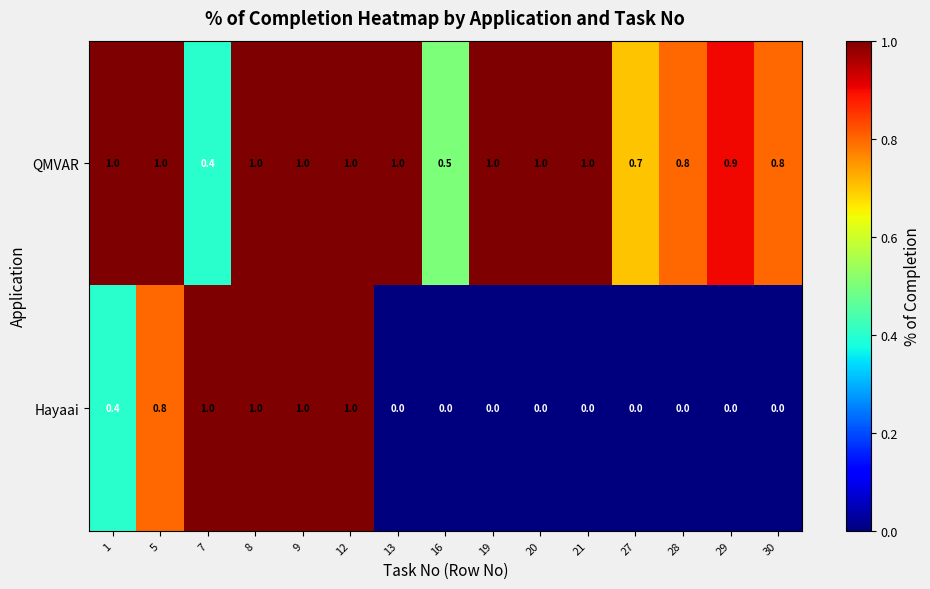

Reading left to right, list all the values displayed in this chart.

QMVAR: 1.0	1.0	0.4	1.0	1.0	1.0	1.0	0.5	1.0	1.0	1.0	0.7	0.8	0.9	0.8
Hayaai: 0.4	0.8	1.0	1.0	1.0	1.0	0.0	0.0	0.0	0.0	0.0	0.0	0.0	0.0	0.0